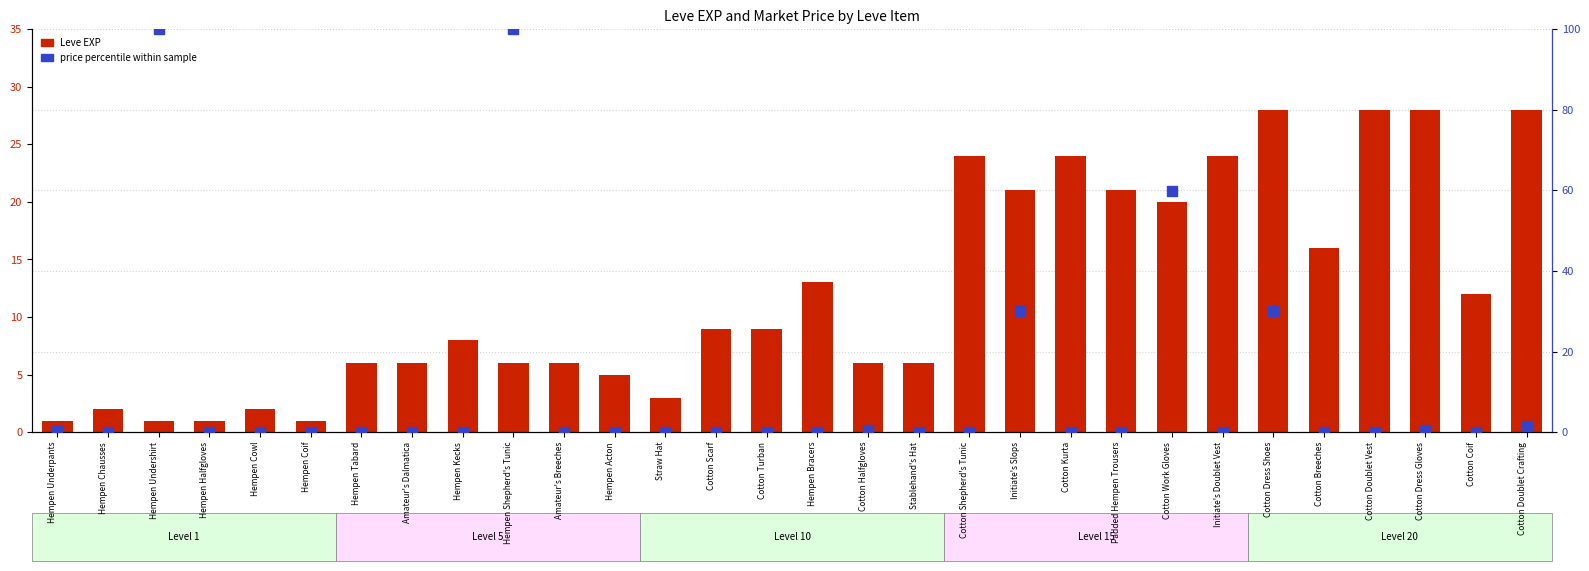

Which series reaches the minimum Y coordinate?

Price percentile within sample